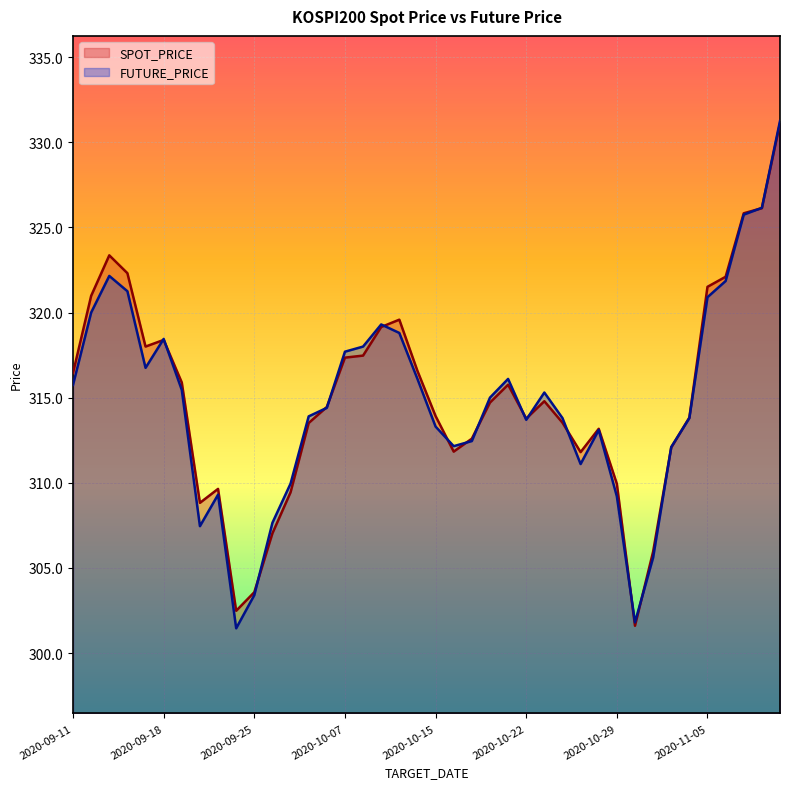

Between 2020-09-24 and 2020-11-06, which series saw the biggest shift?

FUTURE_PRICE